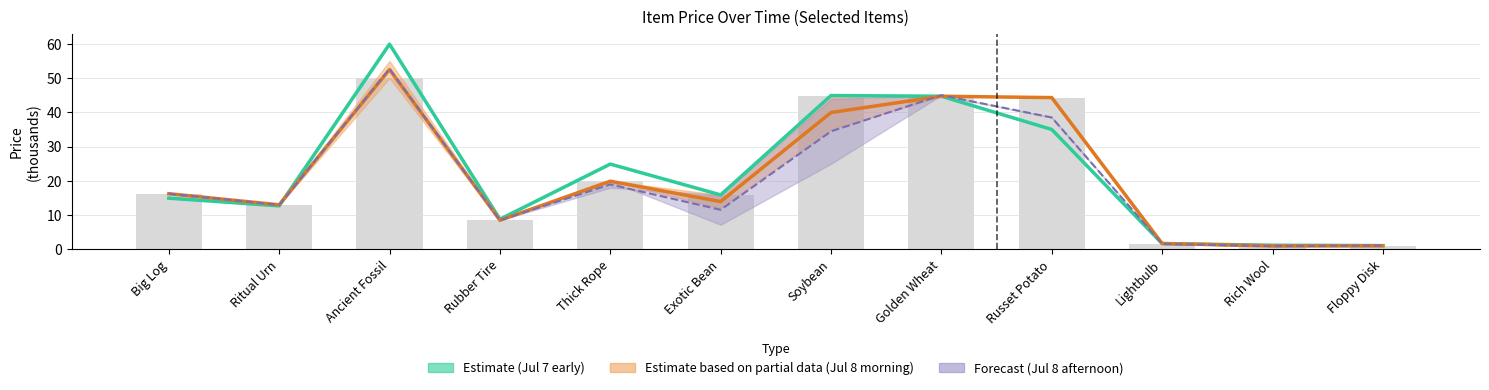

The value of 2025-07-08T15:37 at Rich Wool is 1.0. True or false?

True